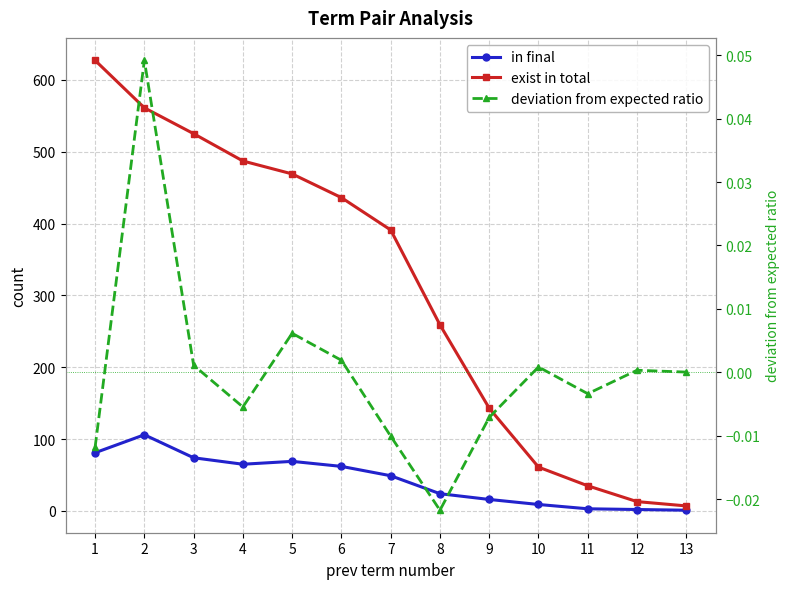

True or false: deviation from expected ratio and in final intersect in this chart.

False